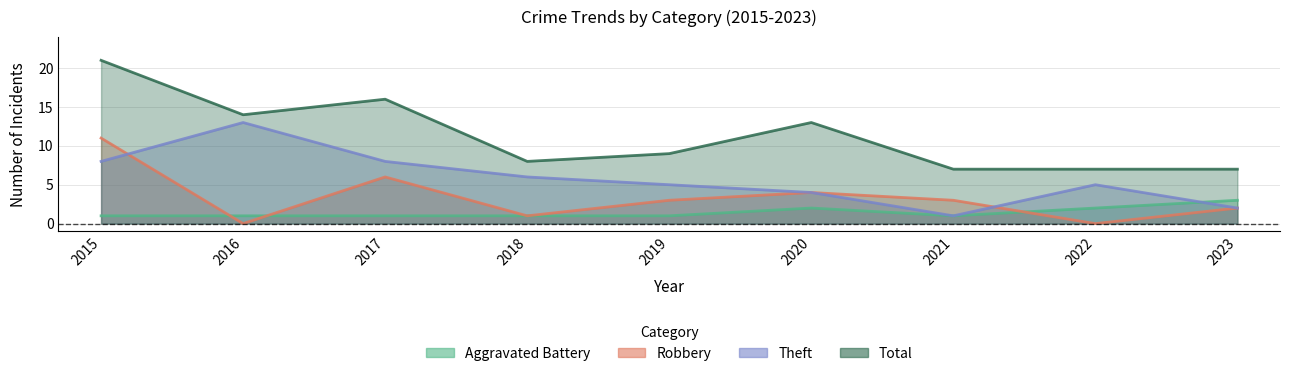

Is the value of Aggravated Battery at 2021 greater than the value of Robbery at 2017?

No